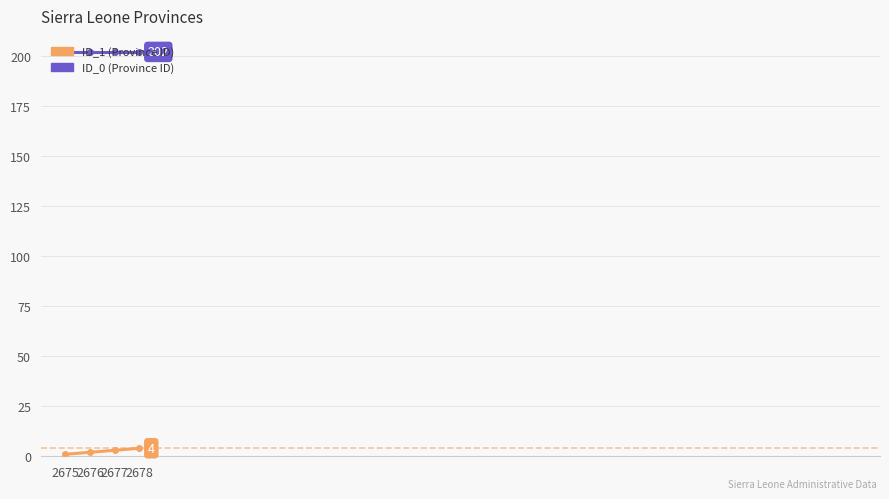

What is the maximum value shown in the chart?

202